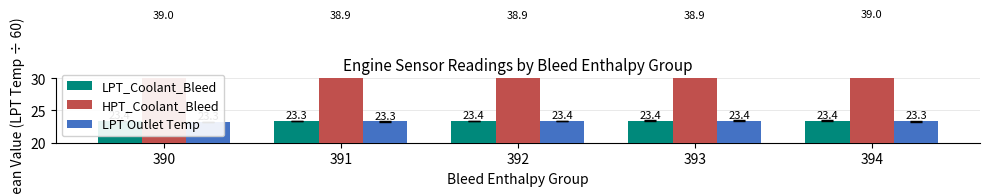

The value of HPT_Coolant_Bleed at 392 is 38.9. True or false?

True